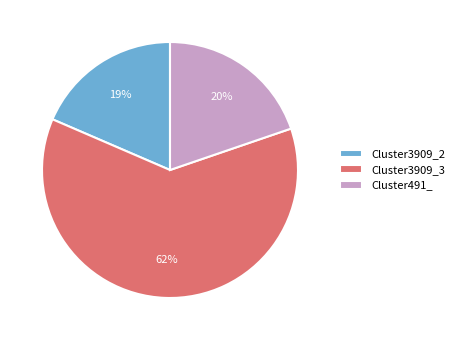

Rank the categories by value from lowest to highest.

Cluster3909_2, Cluster491_, Cluster3909_3